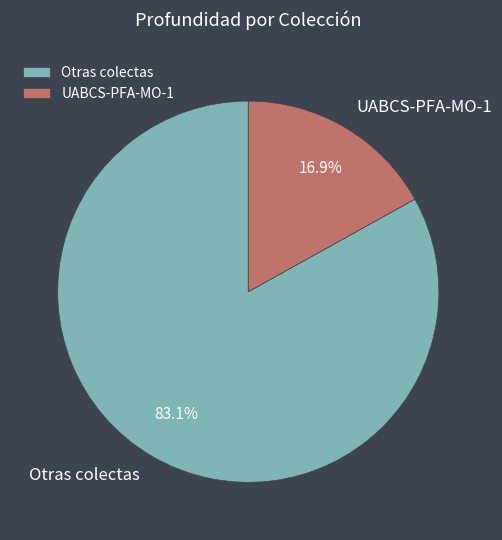

Count the number of slices in the pie.

2